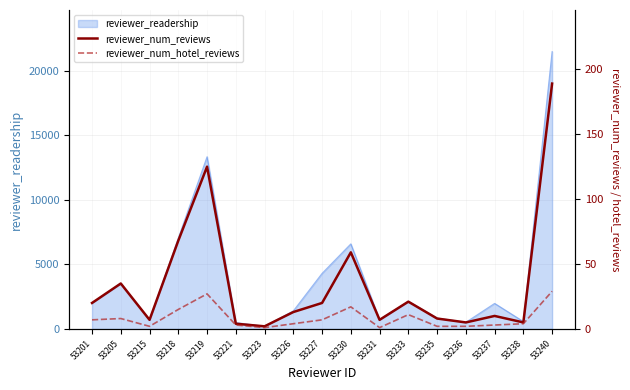

Is it true that reviewer_readership equals 11877 at 53218?

False